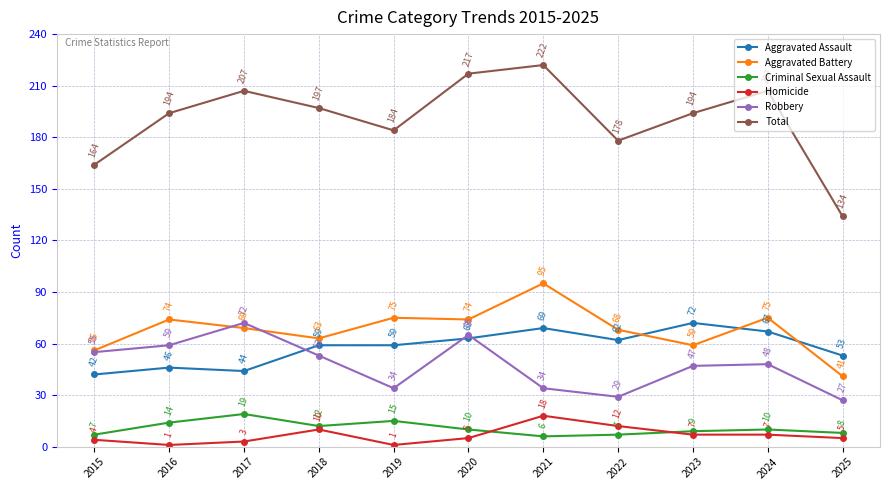

At which category is the sum across all series the highest?

2021